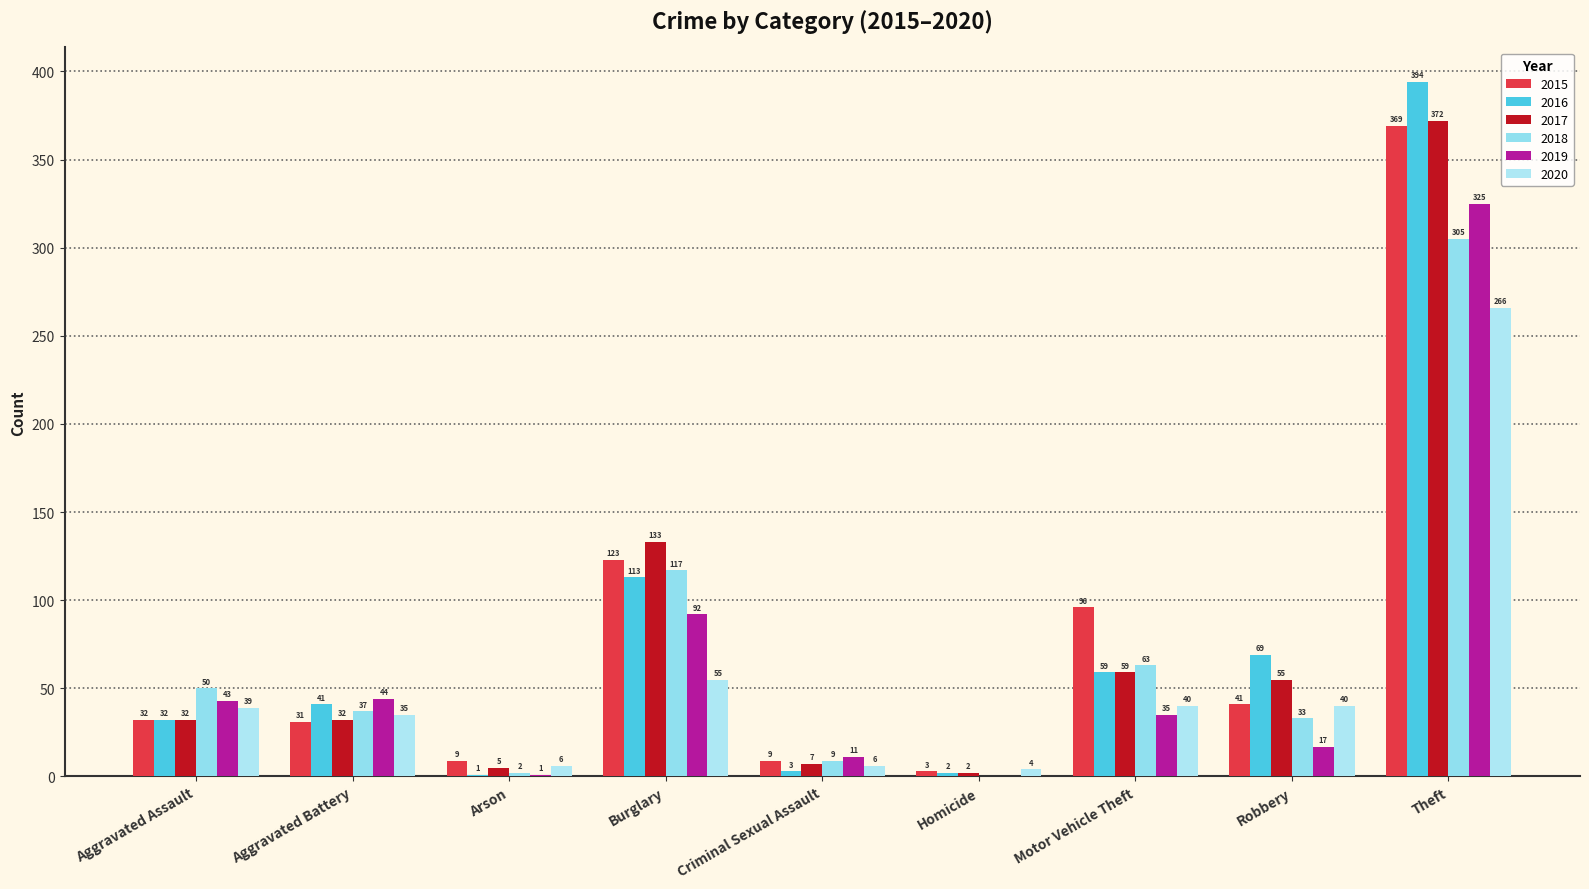

What is the difference between the 2017 values at Theft and Arson?

367